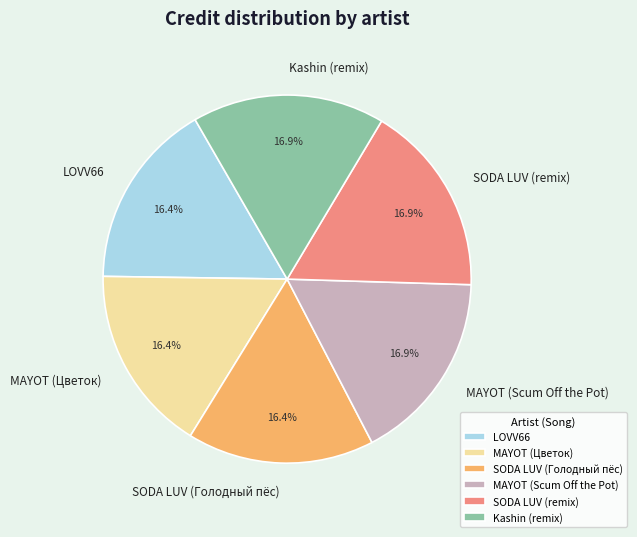

Is there any slice that represents more than half of the pie?

No